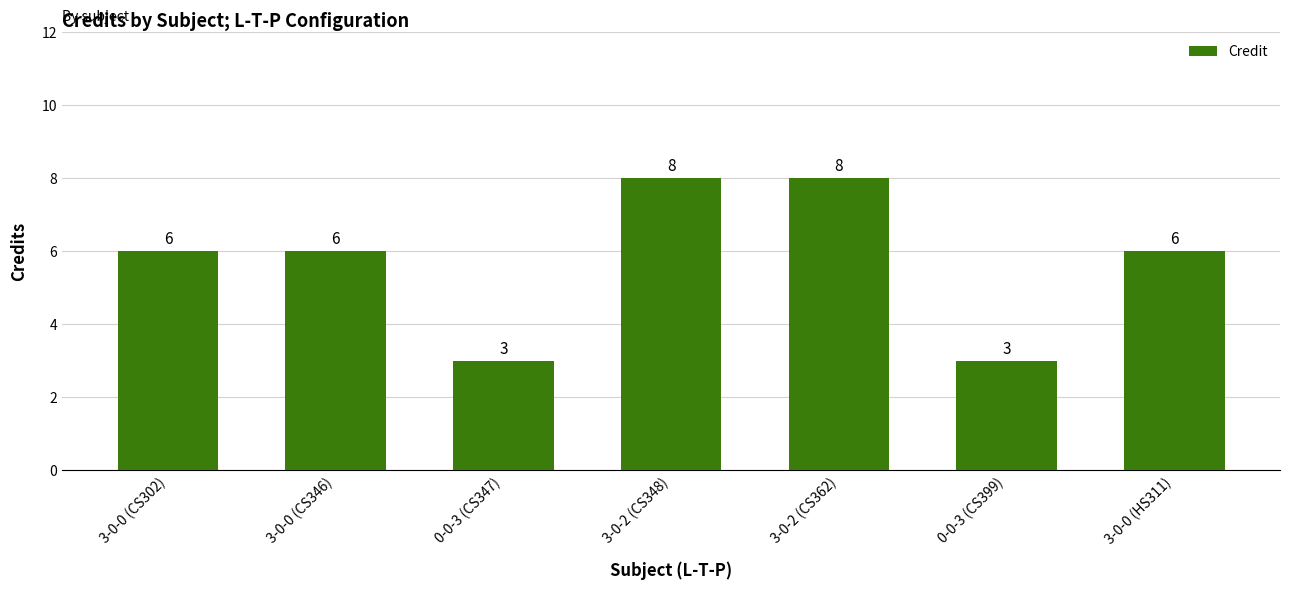

The chart shows a value of 8 at 3-0-2 (CS362). True or false?

True